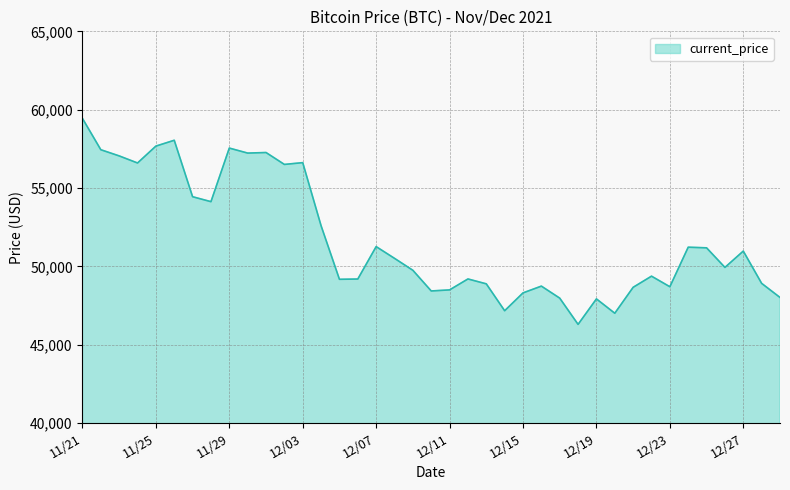

What is the greatest value displayed?

59441